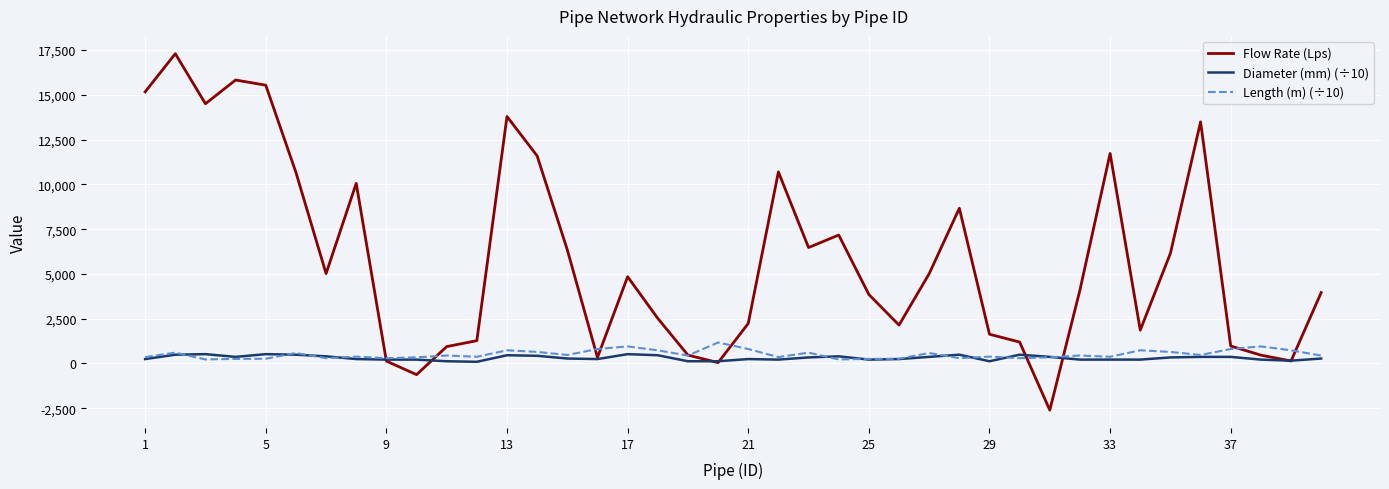

Count the number of data series in this chart.

3